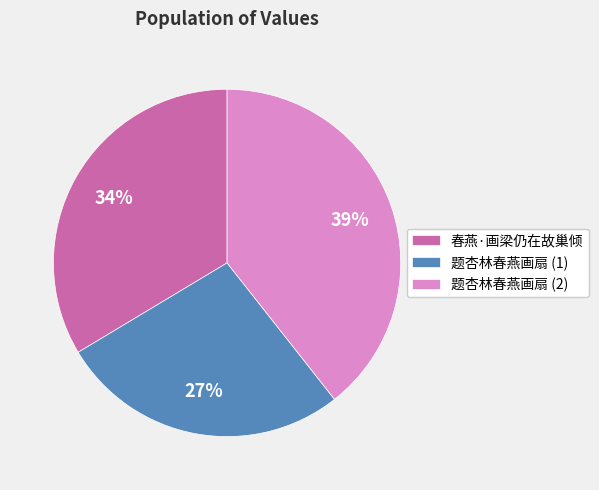

Does any single category account for the majority?

No